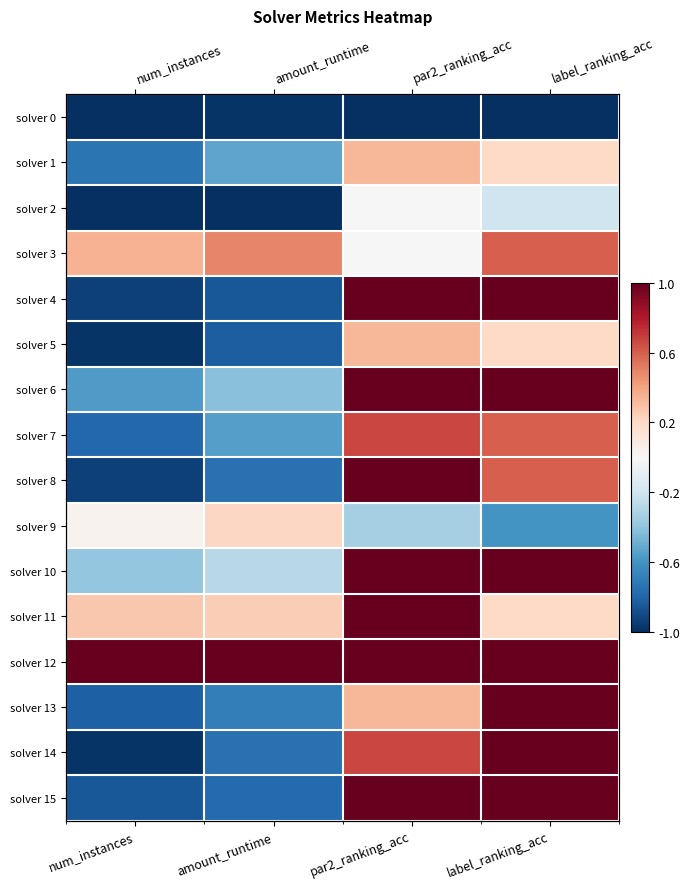

Which series changed the most between amount_runtime and par2_ranking_acc?

solver 4